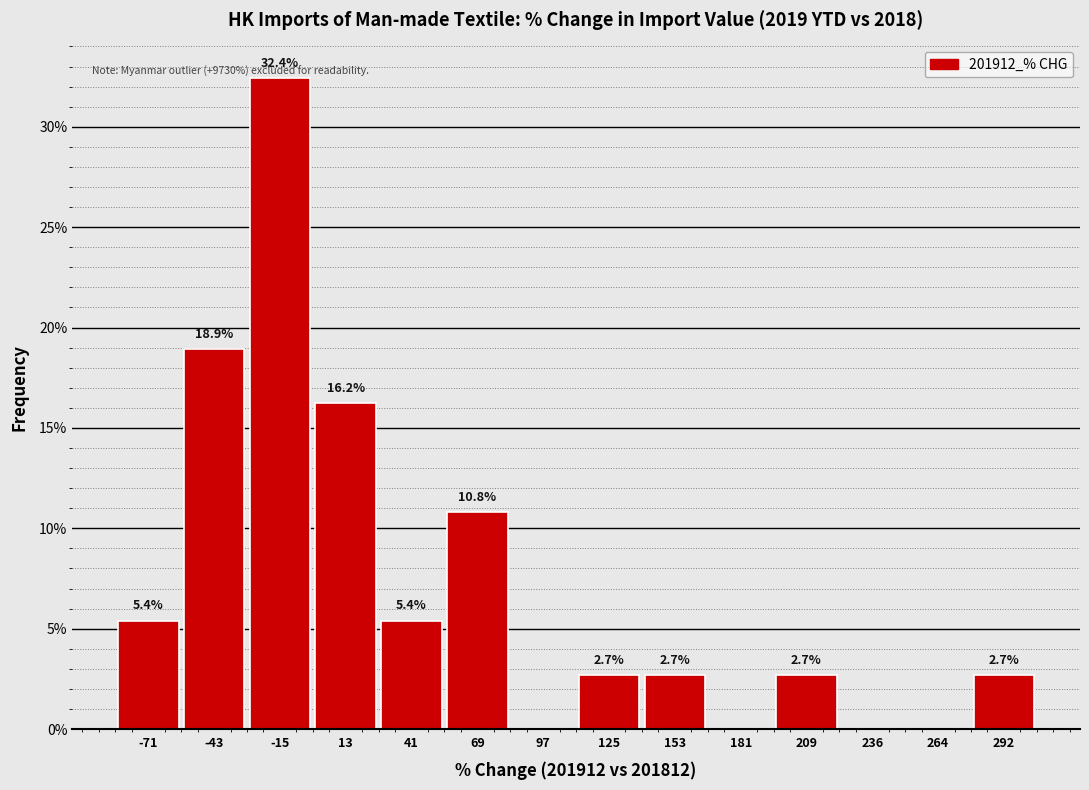

Over which range of the x-axis is the bar tallest?

-30 to 0